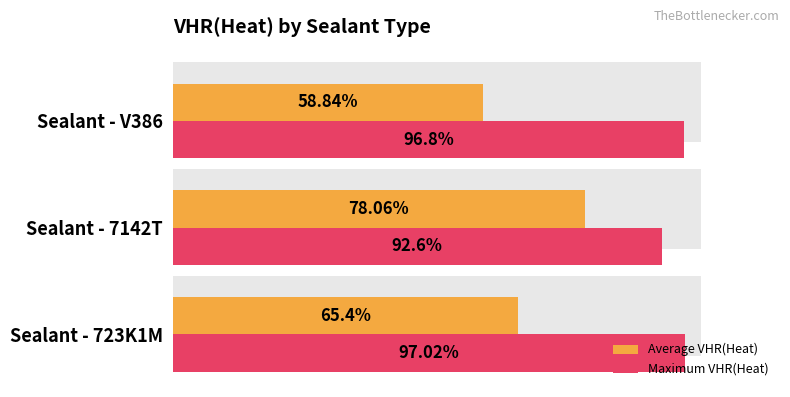

Which series has the largest range (max minus min)?

Average VHR(Heat)